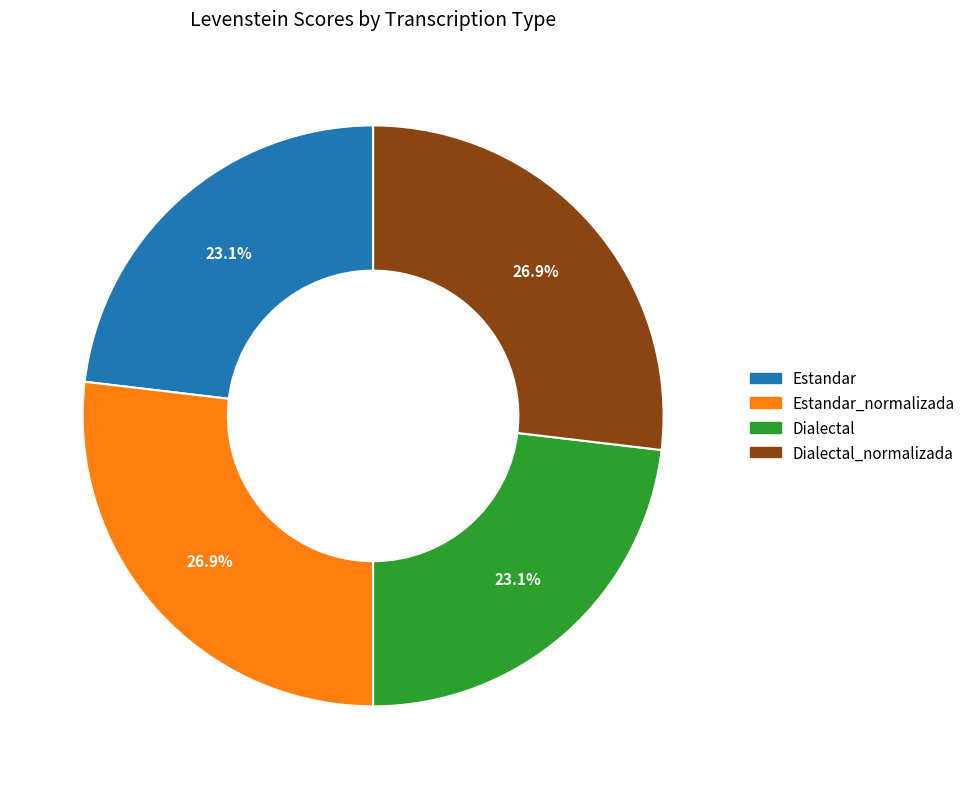

Does Dialectal_normalizada represent more than half of the total?

No